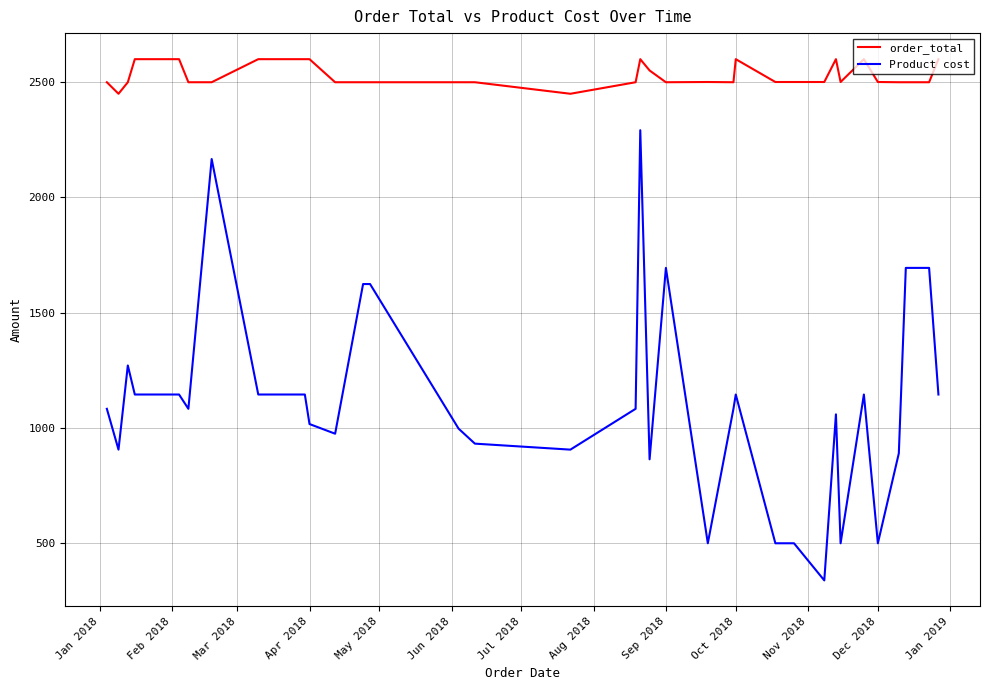

Reading right to left, list all the values displayed in this chart.

order_total: 2599	2499	2499	2499	2499	2500	2599	2500	2599	2500	2500	2500	2599	2499	2500	2499	2550	2599	2499	2449	2499	2499	2499	2499	2499	2599	2599	2599	2599	2499	2499	2599	2599	2599	2599	2599	2599	2499	2449	2499
Product cost: 1145	1694	1694	1694	890	500	1145	500	1059	339	500	500	1145	1083	500	1694	864	2291	1083	906	932	997	1624	1624	975	1017	1145	1145	1145	2166	1083	1145	1145	1145	1145	1145	1145	1271	906	1083